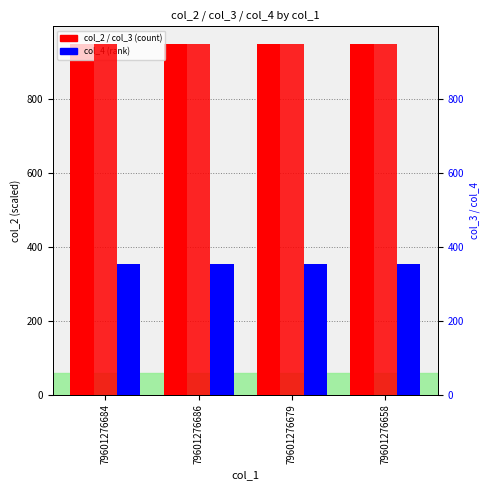

True or false: col_4 has a value of 118 at 79601276684.

False